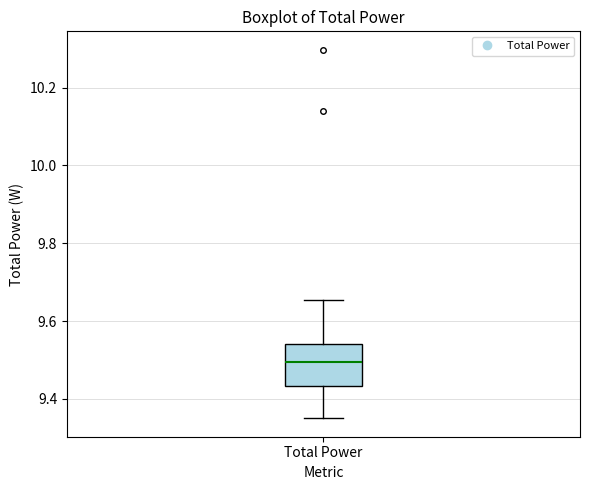

Where does the lower whisker of the box for Total Power end on the y-axis? The values are not printed on the chart, so give them approximately, as read against the axis.

9.36